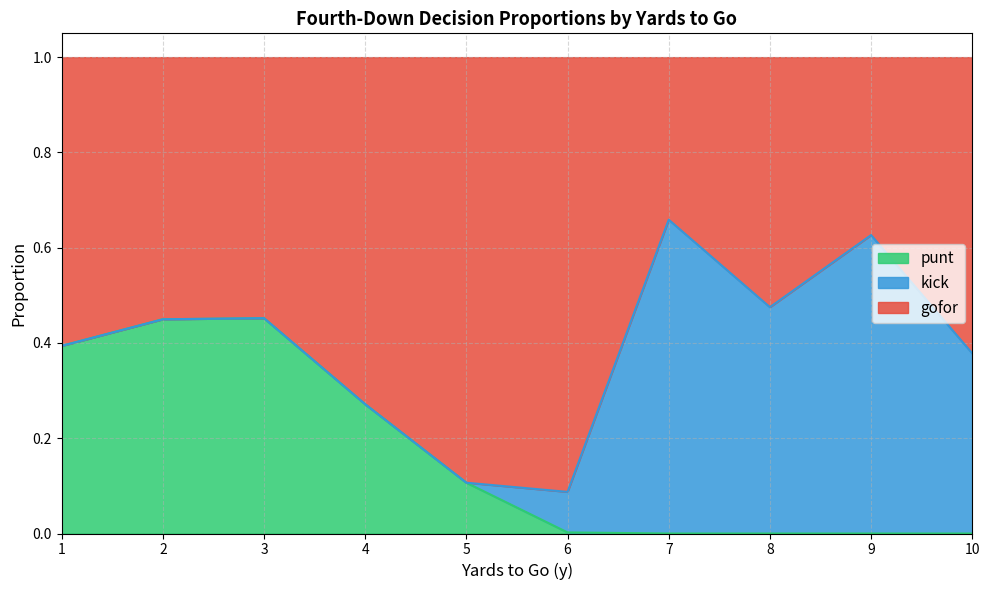

True or false: gofor has a value of 1.0 at 9.

True